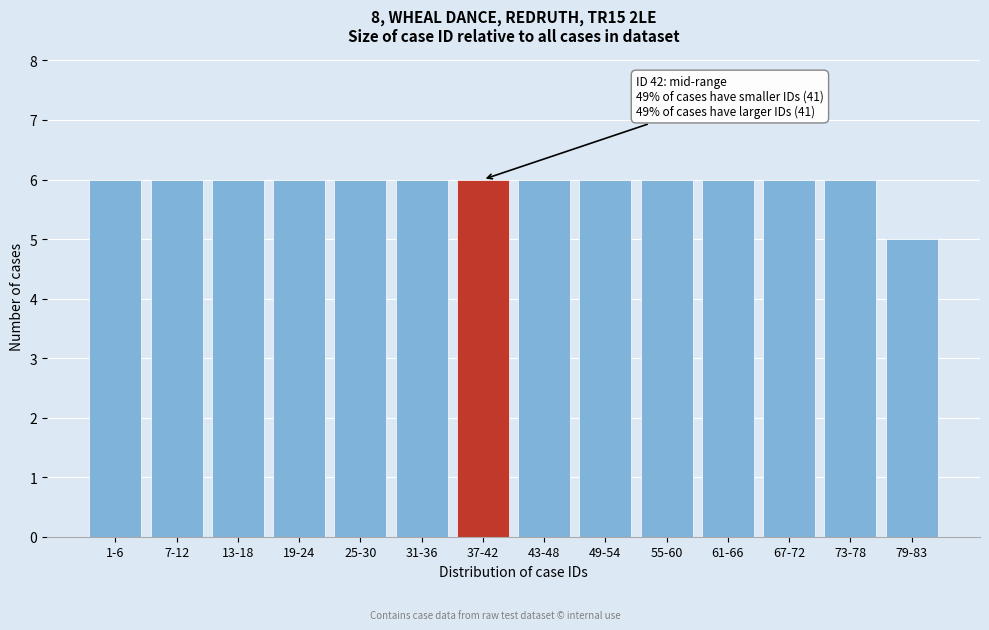

Reading left to right, transcribe all the data shown in this chart.

1-6=6	7-12=6	13-18=6	19-24=6	25-30=6	31-36=6	37-42=6	43-48=6	49-54=6	55-60=6	61-66=6	67-72=6	73-78=6	79-83=5